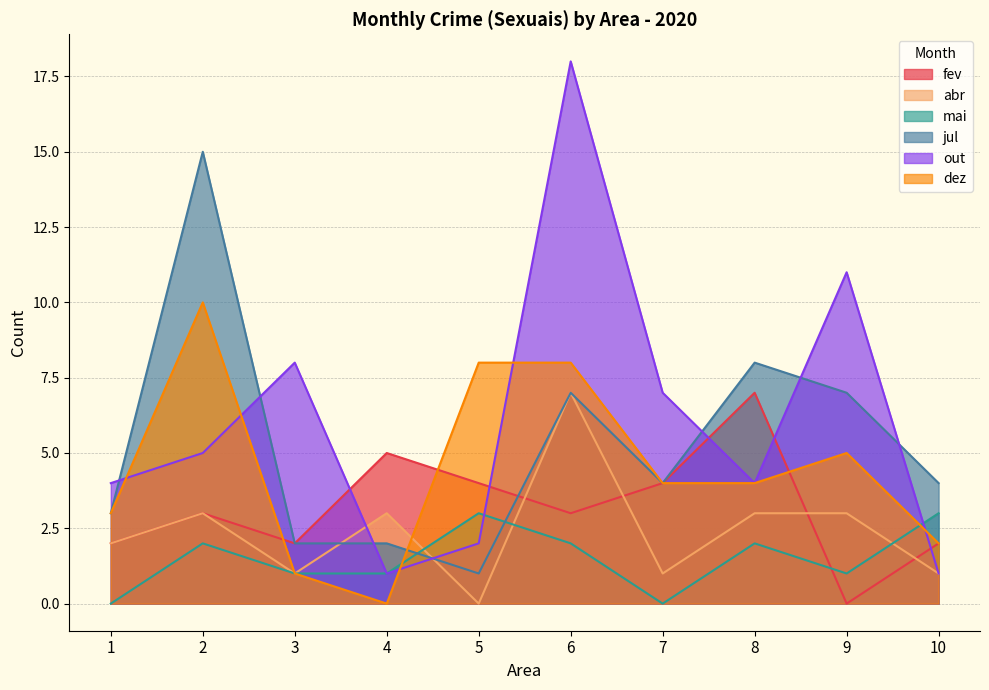

Is the value of fev at 9 greater than the value of abr at 4?

No